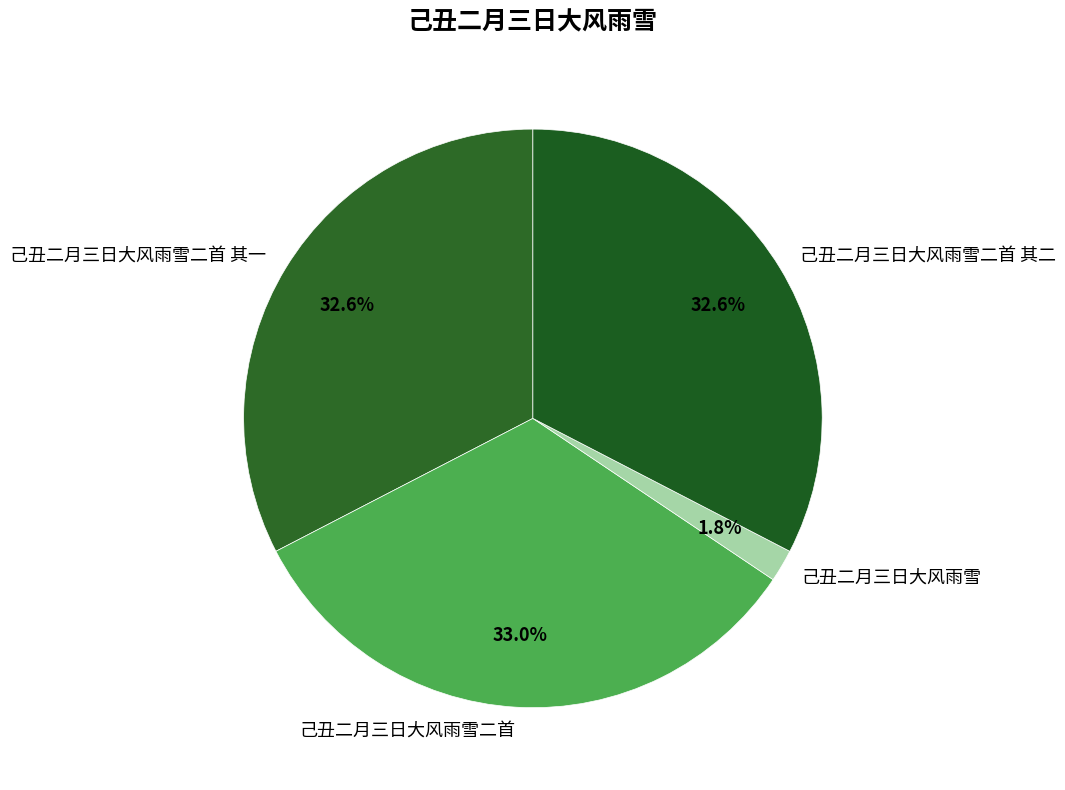

To the nearest percent, what is the combined percentage of 己丑二月三日大风雨雪 and 己丑二月三日大风雨雪二首?

35%